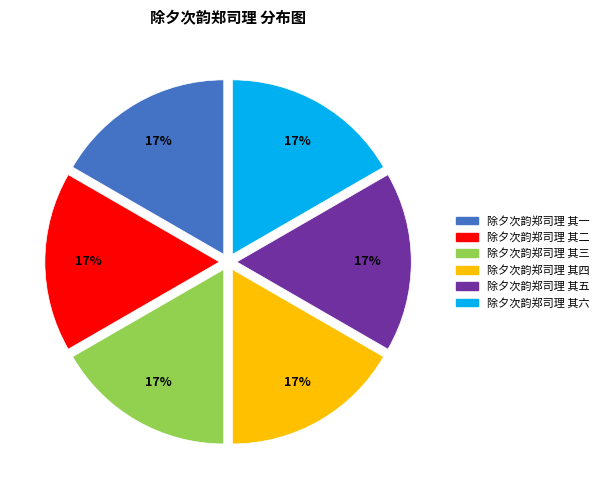

Is 除夕次韵郑司理 其一 the majority of the pie?

No